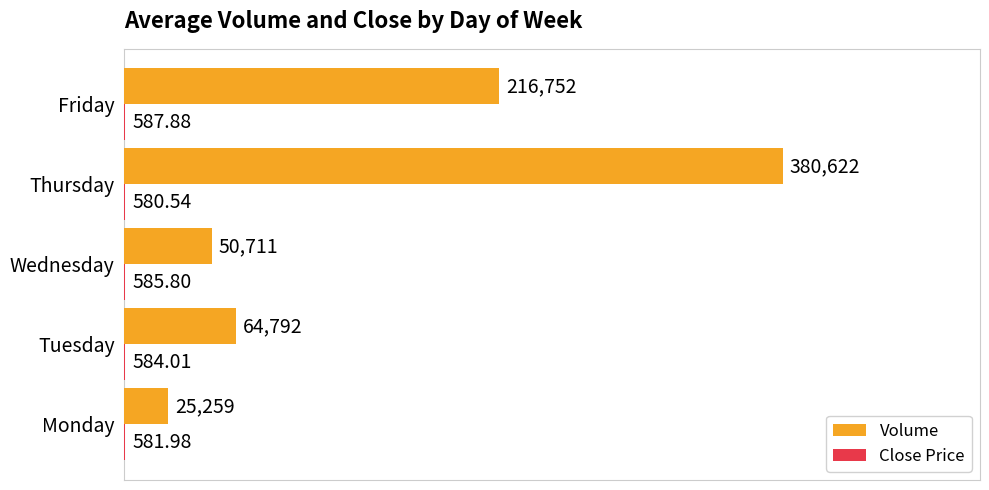

Where is Volume nearest to the value 202940?

Friday